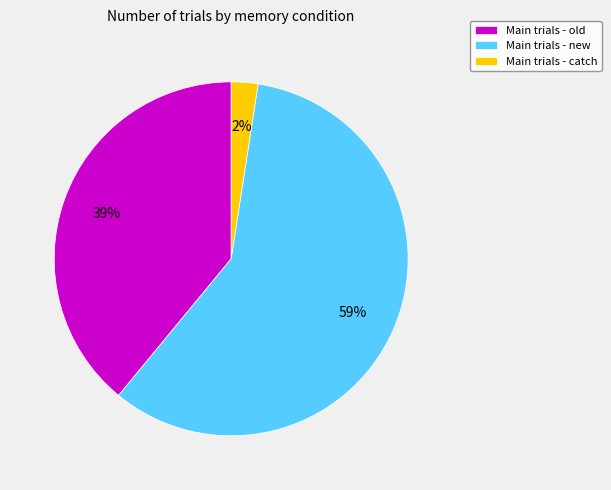

How many slices are in this pie chart?

3